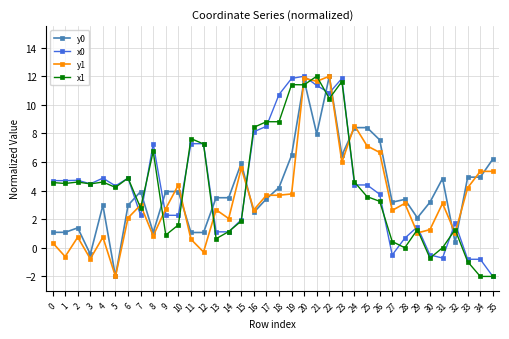

Count the number of data series in this chart.

4